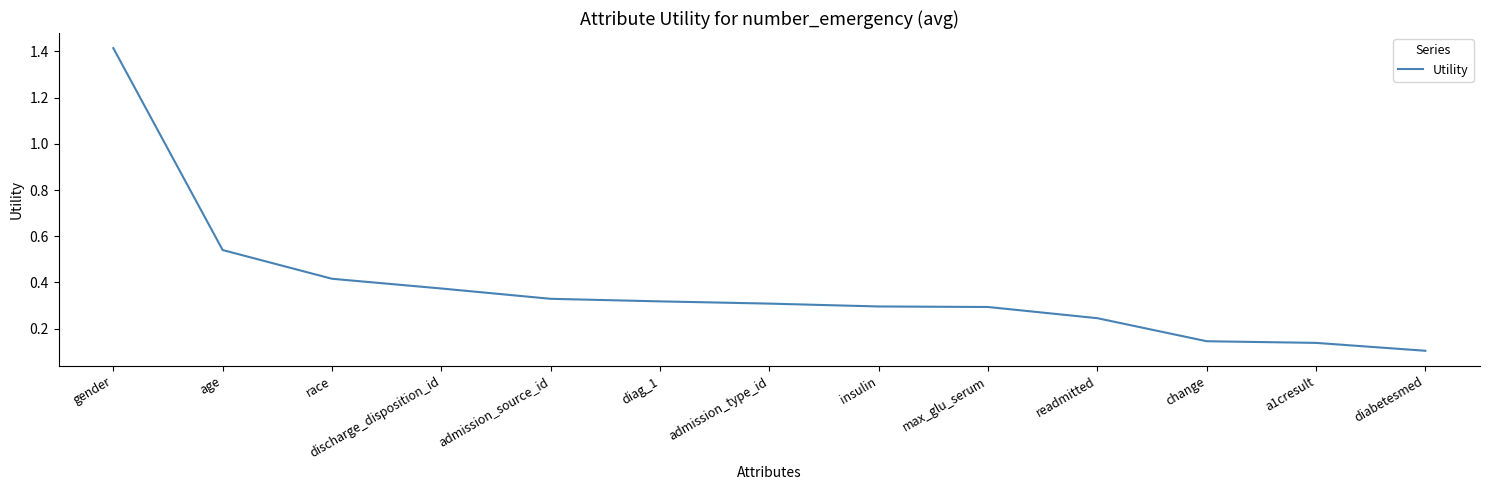

Which has a higher value, admission_type_id or admission_source_id?

admission_source_id